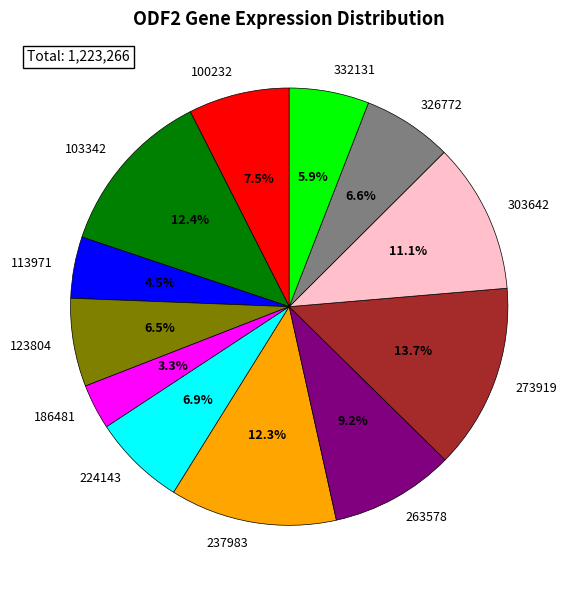

Approximately how many times larger is the value at 332131 compared to 100232?

0.8